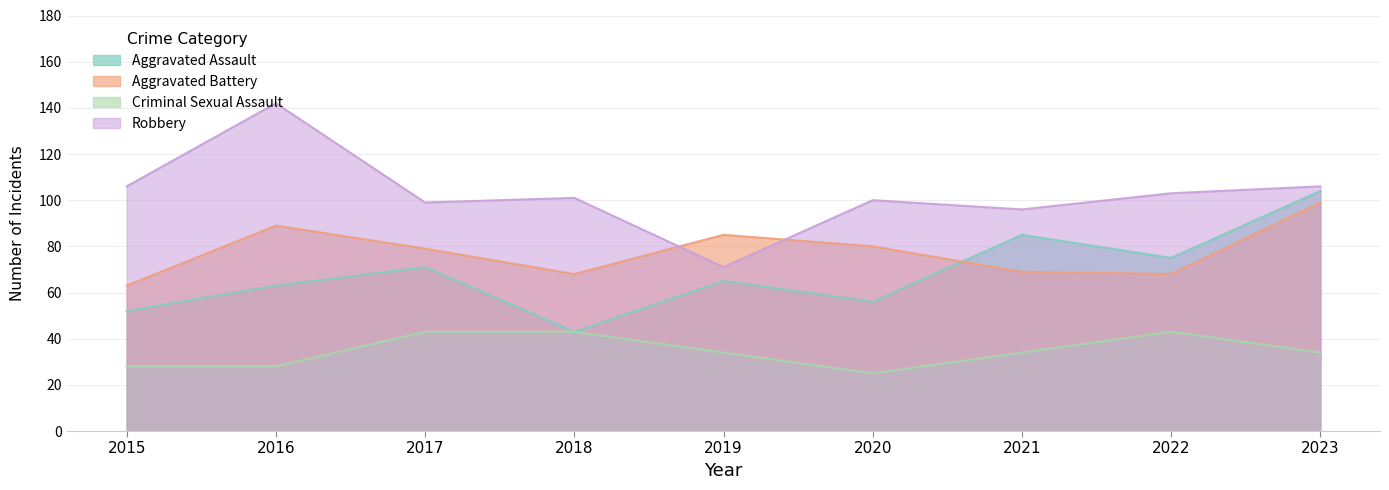

Is it true that Robbery equals 108 at 2019?

False